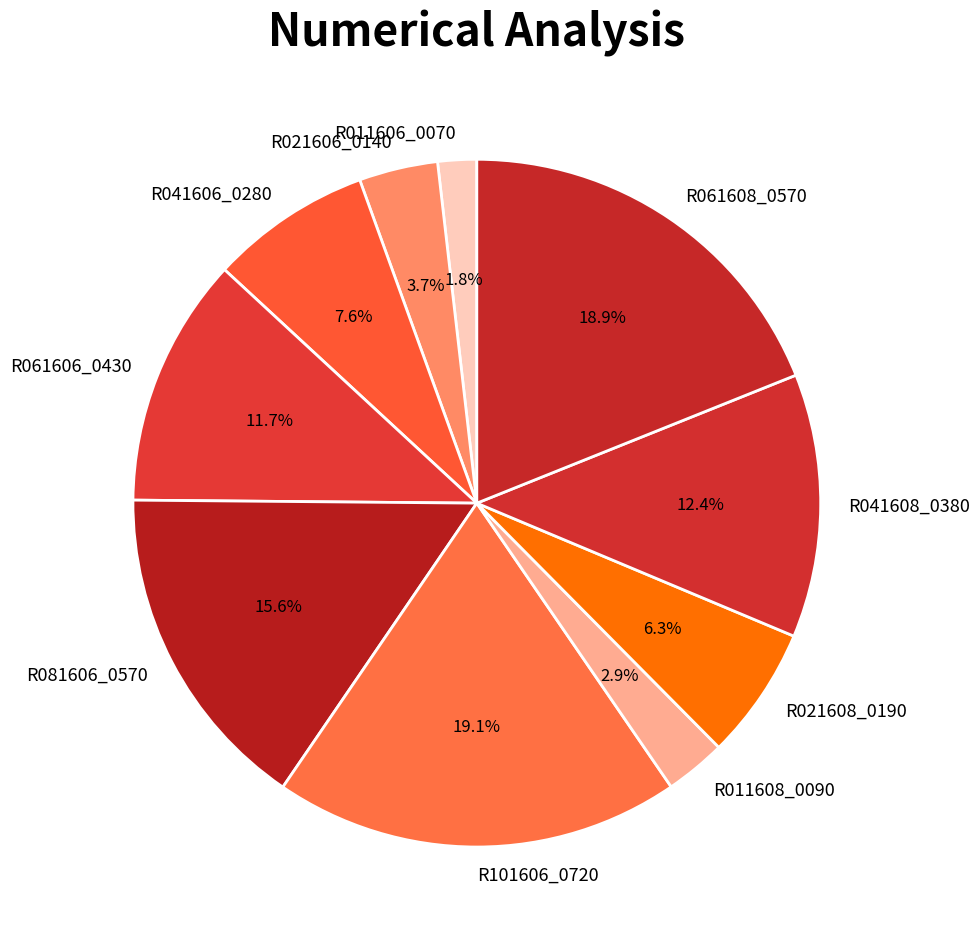

The R021608_0190 slice represents 1% of the pie. True or false?

False